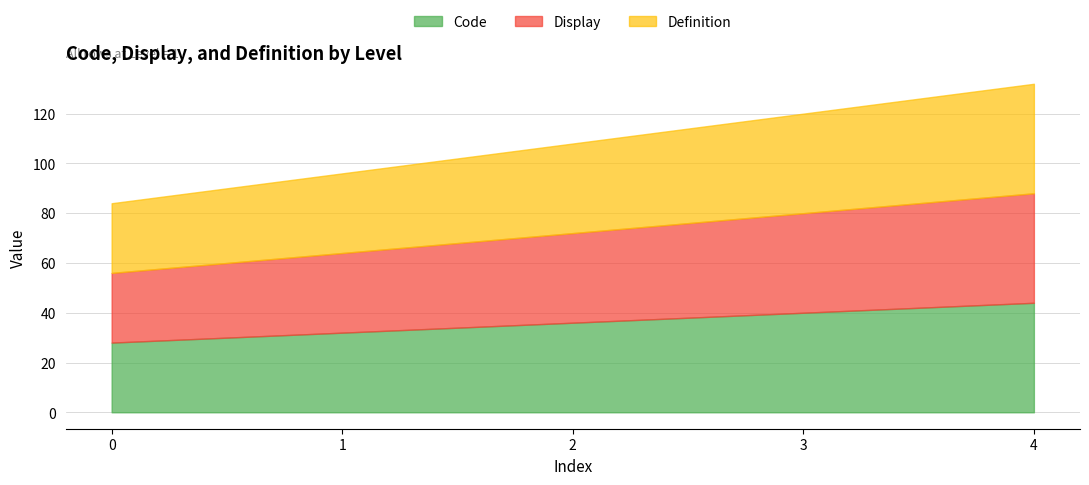

True or false: Display and Code cross at least once.

False